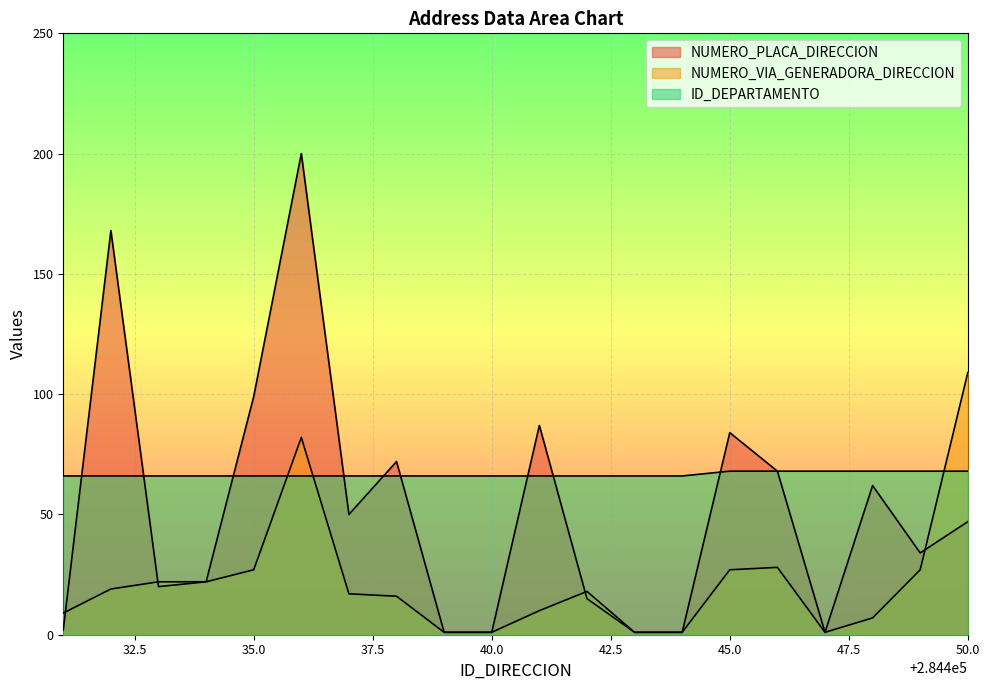

Reading left to right, list all the values displayed in this chart.

NUMERO_PLACA_DIRECCION: 2	168	20	22	99	200	50	72	1	1	87	15	1	1	84	68	1	62	34	47
NUMERO_VIA_GENERADORA_DIRECCION: 9	19	22	22	27	82	17	16	1	1	10	18	1	1	27	28	1	7	27	109
ID_DEPARTAMENTO: 66	66	66	66	66	66	66	66	66	66	66	66	66	66	68	68	68	68	68	68